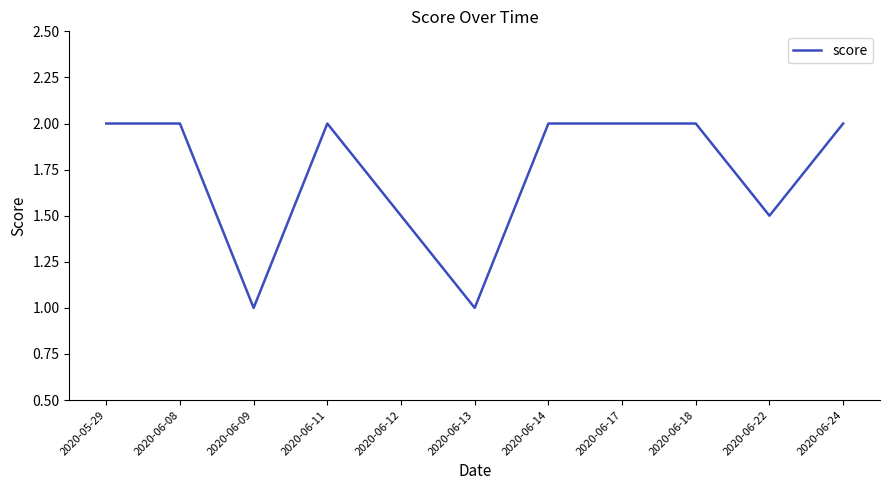

Reading left to right, what are all the values shown in this chart?

2.0	2.0	1.0	2.0	1.5	1.0	2.0	2.0	2.0	1.5	2.0